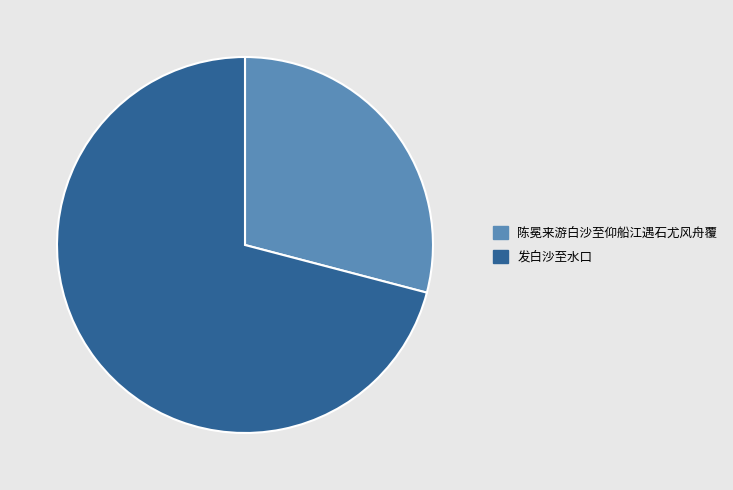

Is it true that 陈冕来游白沙至仰船江遇石尤风舟覆 is 29% of the pie?

True